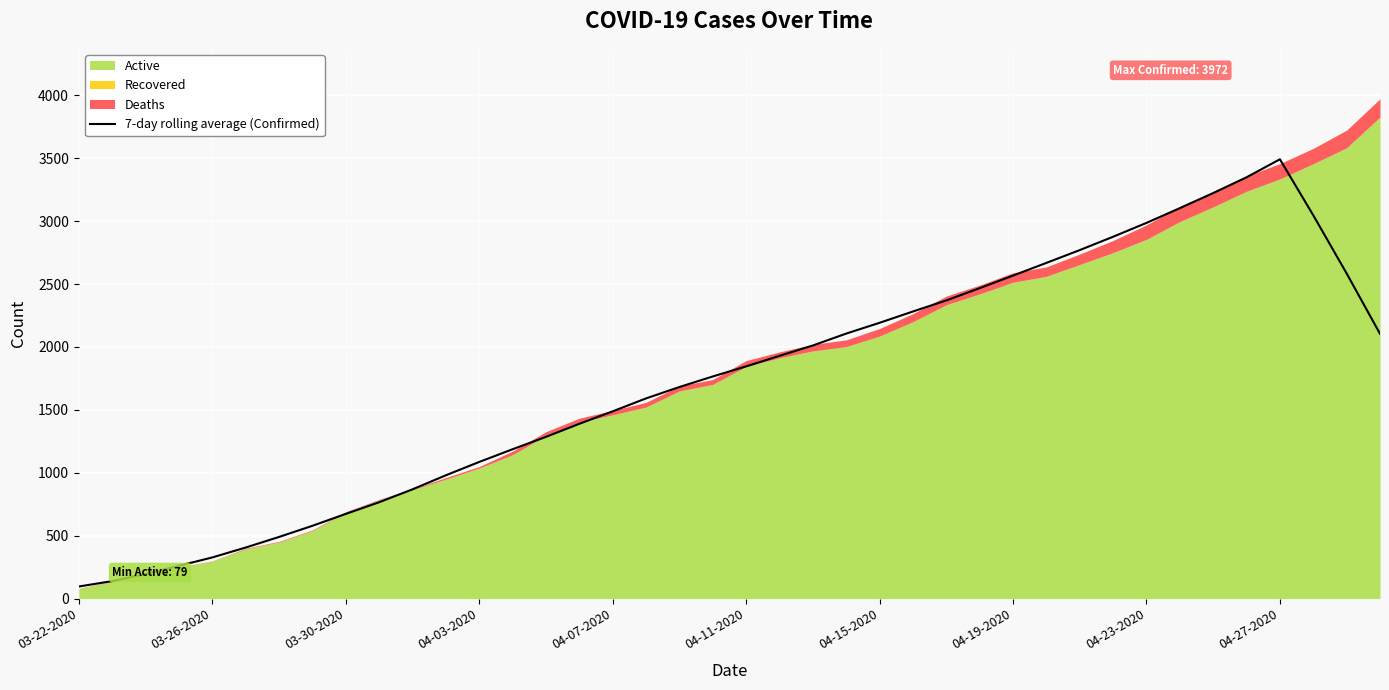

How many data points does each series have?

40